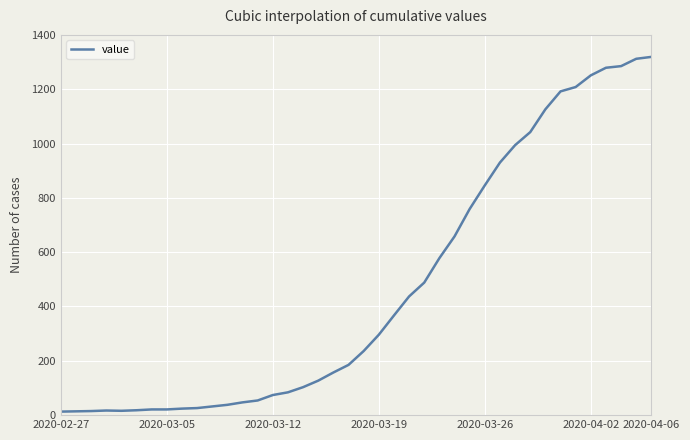

What is the difference between the maximum and minimum values?

1306